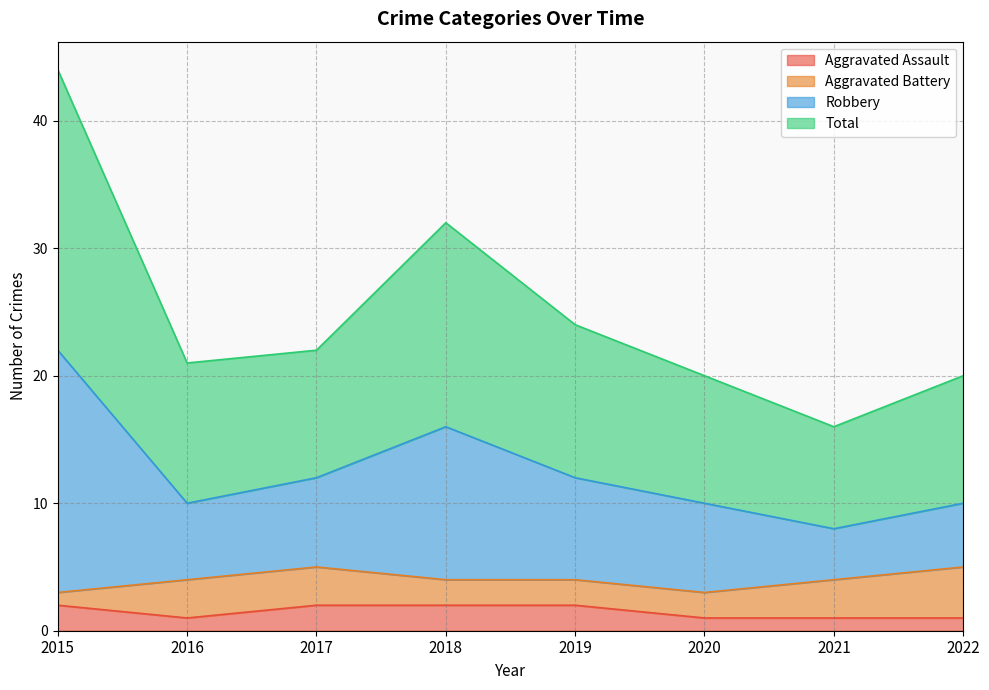

What are all the series names shown in the legend?

Aggravated Assault, Aggravated Battery, Robbery, Total